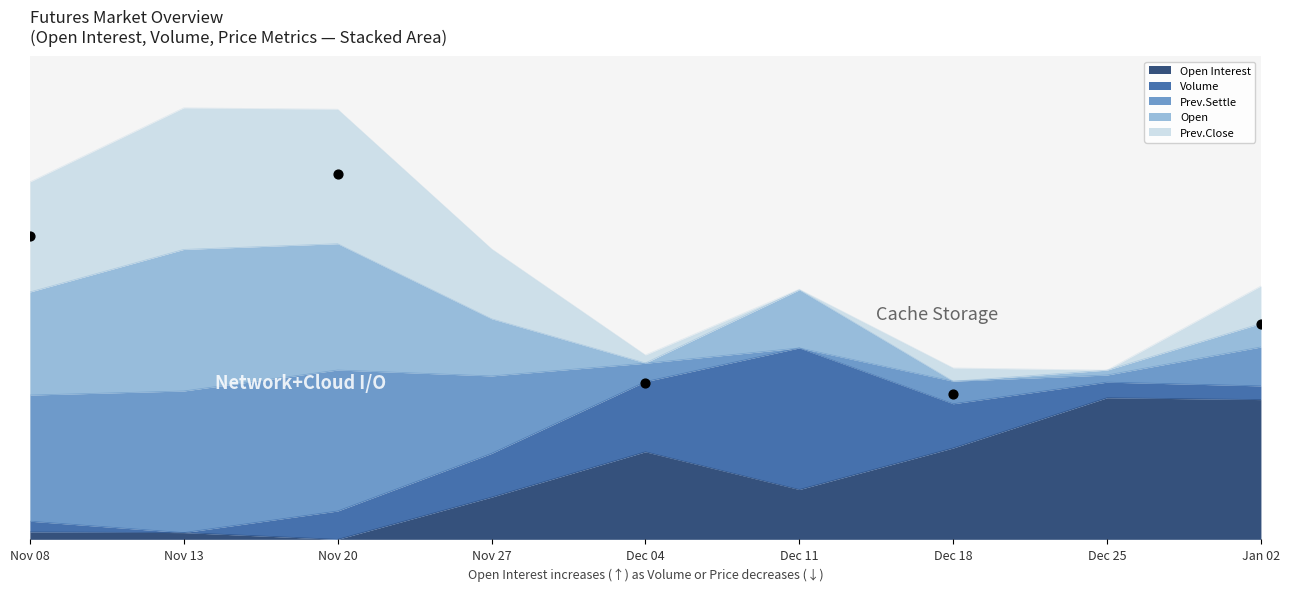

Which series has the widest spread of Y values?

Open